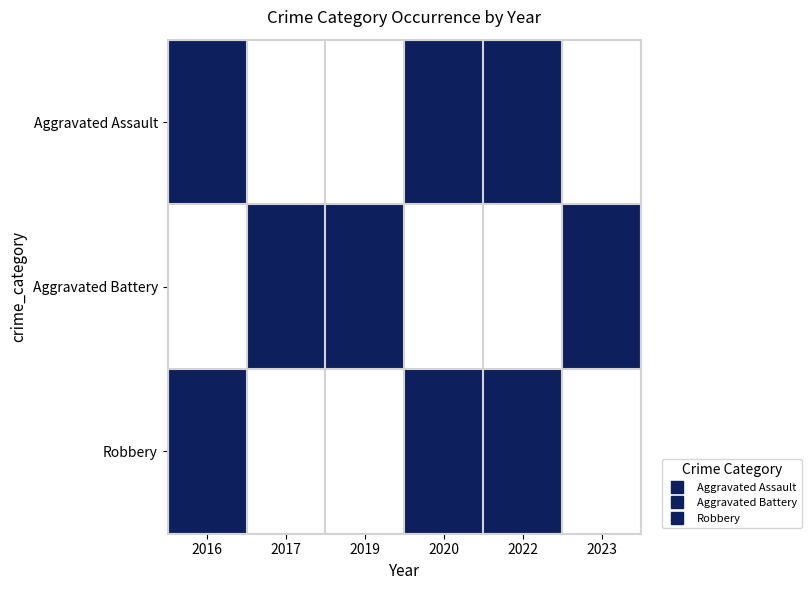

Rank the series at 2020 from lowest to highest value.

Aggravated Battery, Aggravated Assault, Robbery